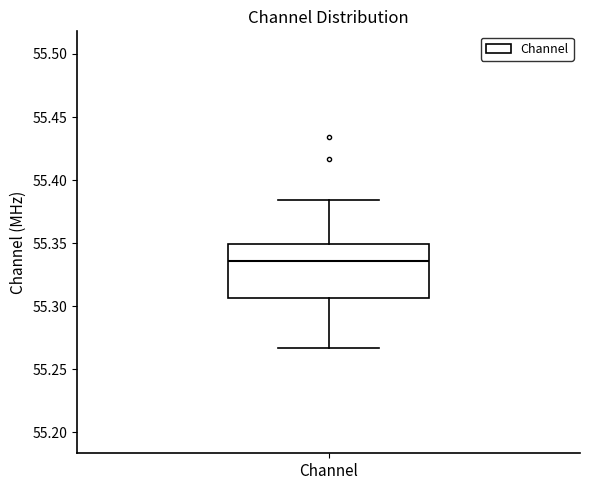

Where does the upper whisker of the box for Channel end on the y-axis? The values are not printed on the chart, so give them approximately, as read against the axis.

55.385